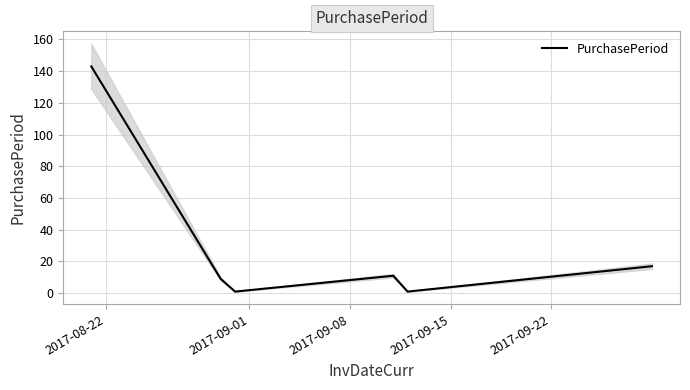

Reading left to right, transcribe all the data shown in this chart.

143	9	1	11	1	17